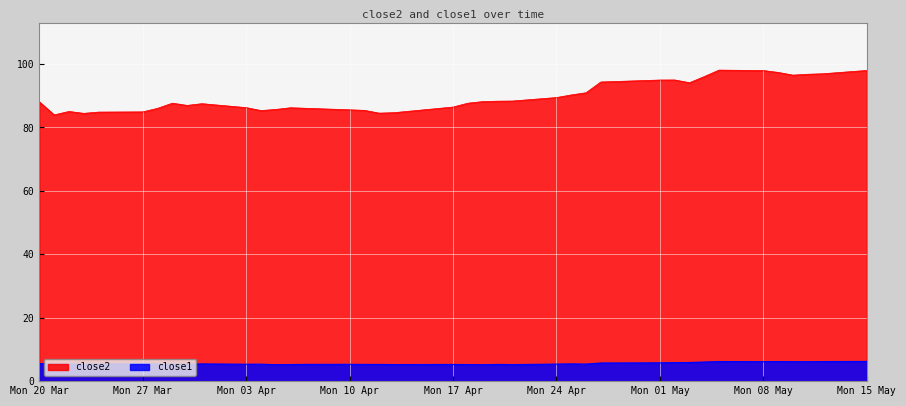

At which category does close2 reach its first local valley?

2017-03-21